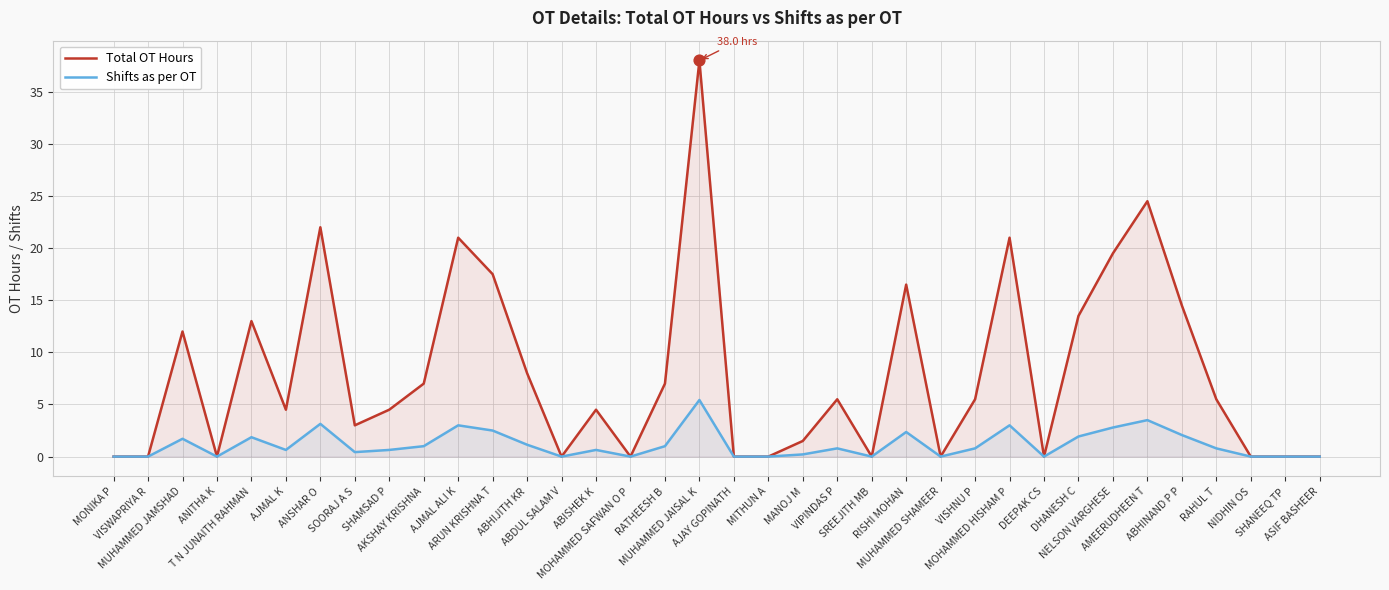

At which category is the sum across all series the highest?

MUHAMMED JAISAL K